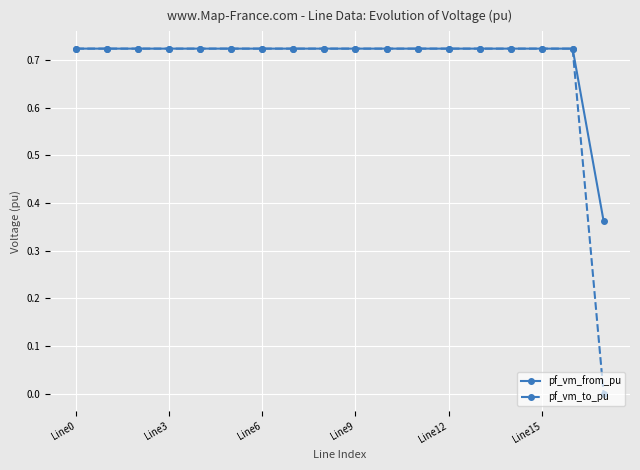

True or false: pf_vm_from_pu has more than 0 points higher than both neighbors.

True